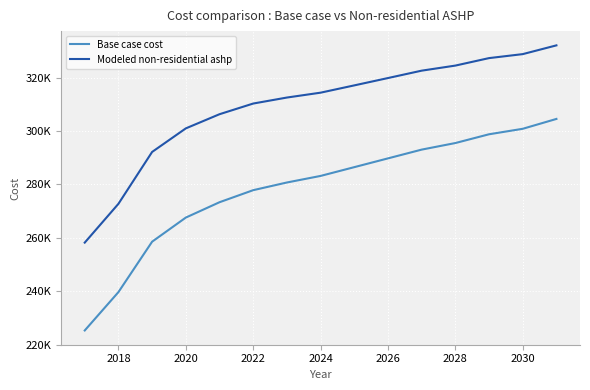

List the series in order of their overall mean, highest first.

Modeled non-residential ashp, Base case cost